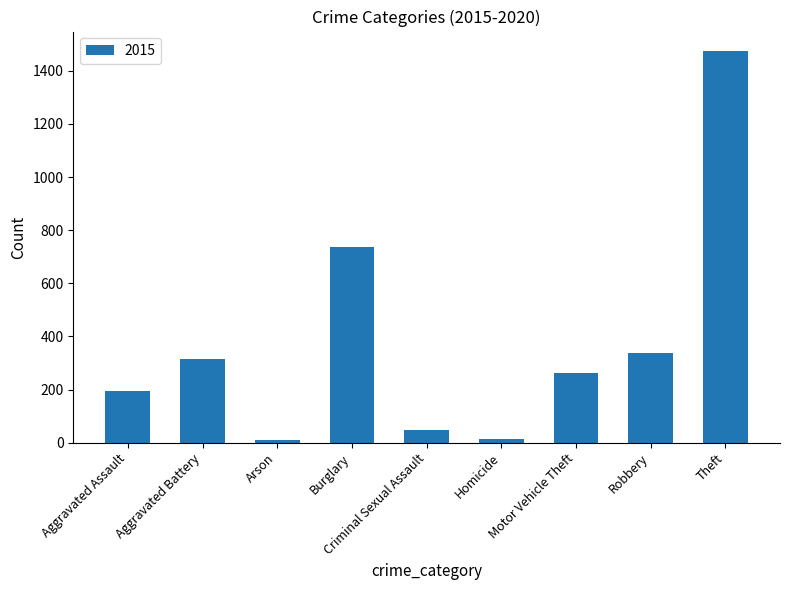

Which has a higher value, Robbery or Burglary?

Burglary